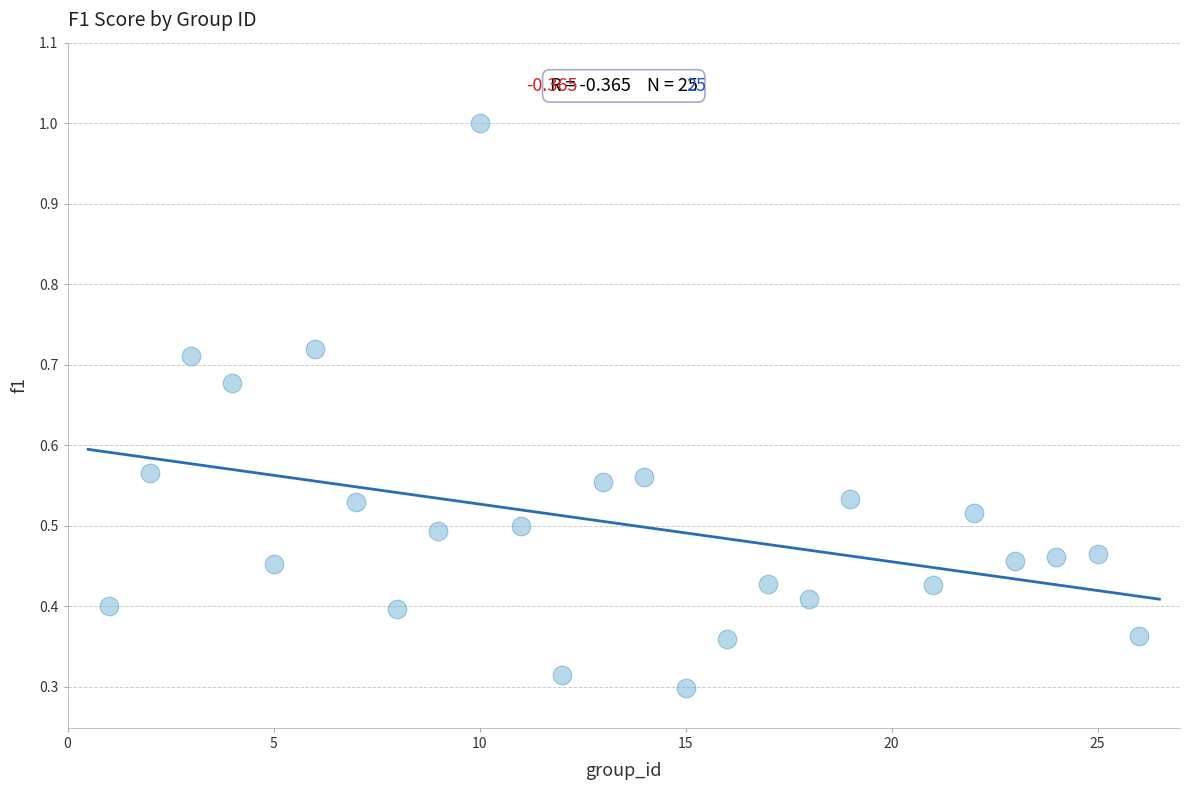

What is the range of X values (max minus min)?

25.0